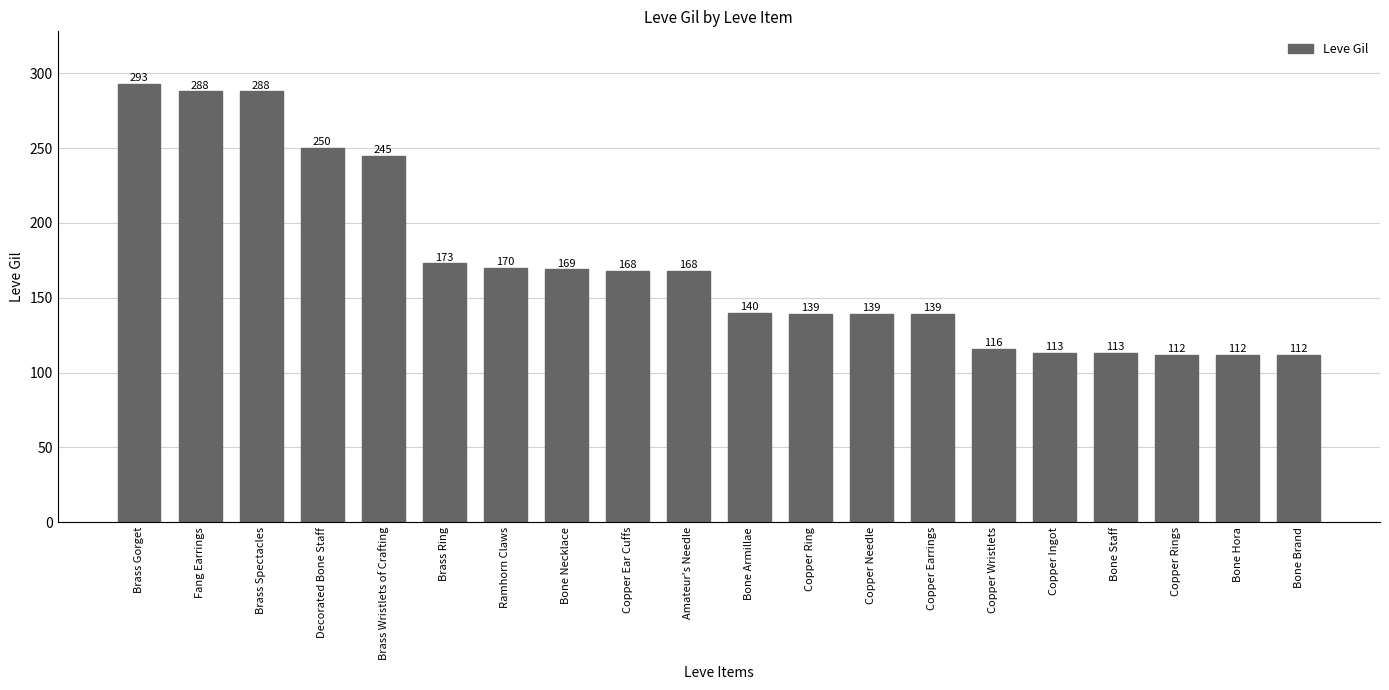

The value at Copper Earrings is 214. True or false?

False